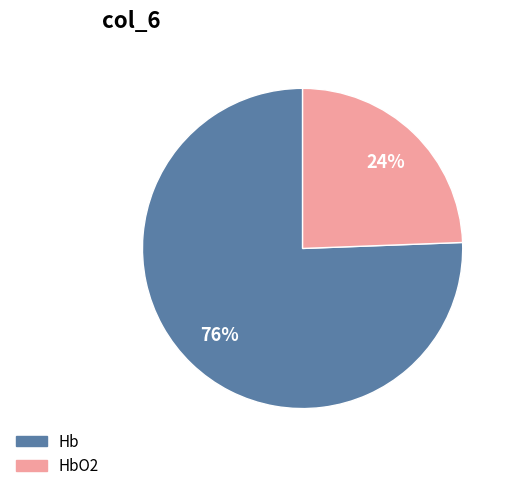

What percentage is the Hb slice, to the nearest percent?

76%